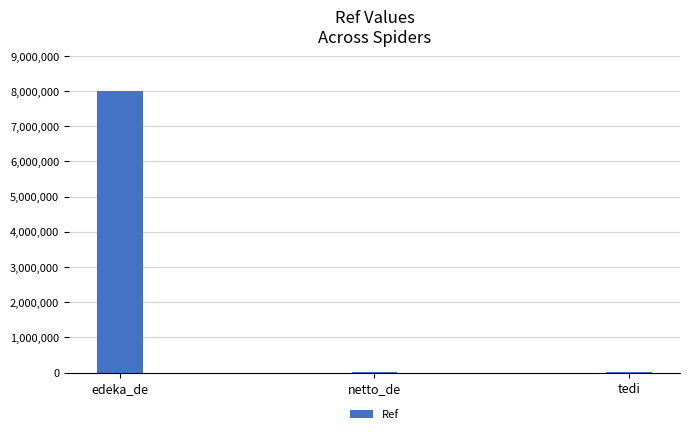

Count the number of data series in this chart.

1